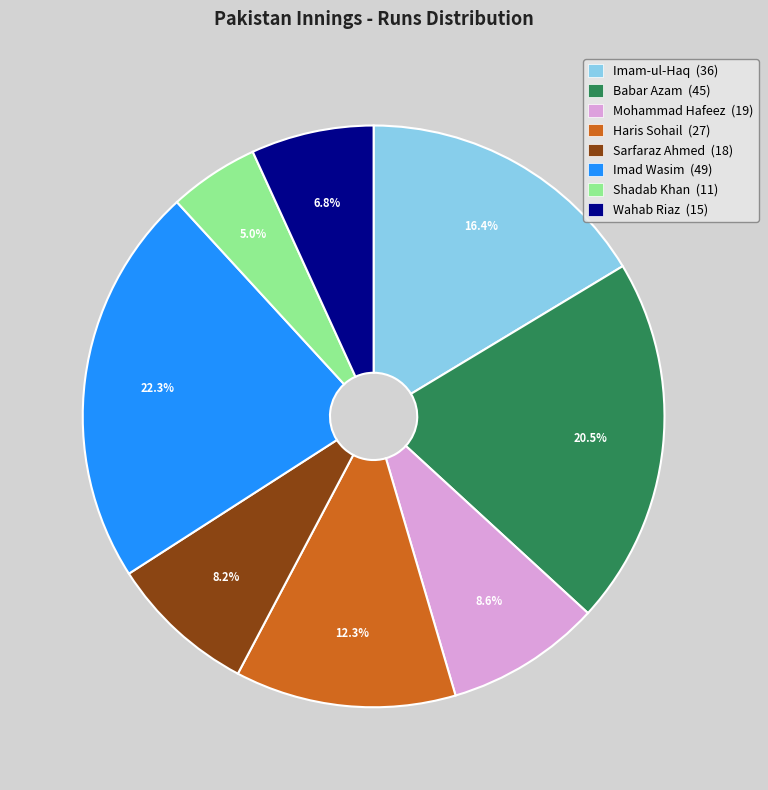

Approximately how many times larger is the value at Mohammad Hafeez (19) compared to Babar Azam (45)?

0.4